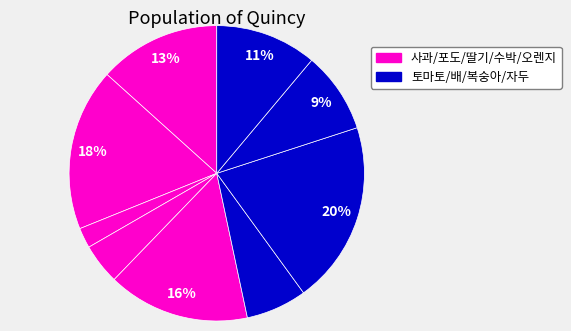

Rank the categories by value from highest to lowest.

배, 포도, 오렌지, 사과, 자두, 복숭아, 토마토, 수박, 딸기